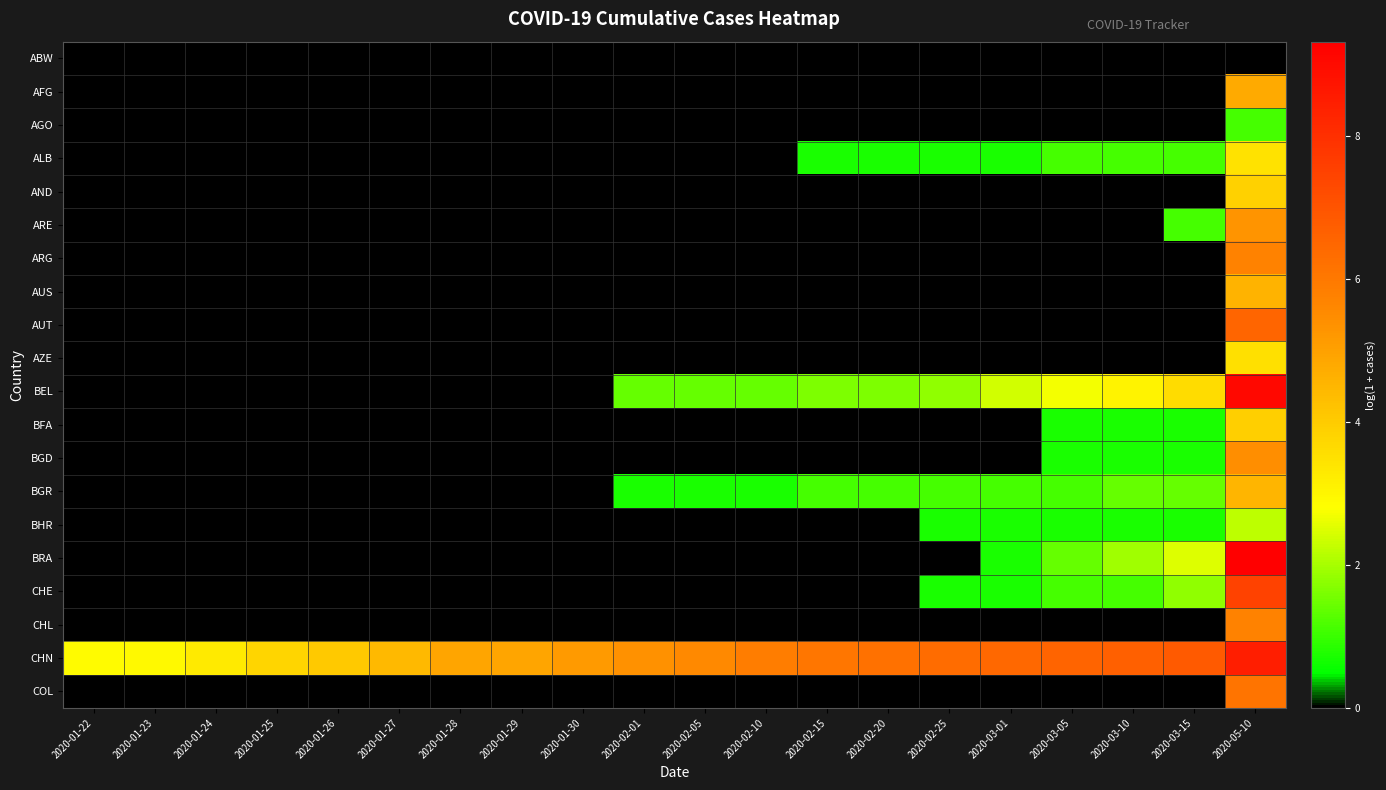

List the series in order of their peak value, highest first.

BRA, BEL, CHN, CHE, AUT, COL, CHL, ARG, BGD, ARE, AFG, AUS, BGR, BFA, AND, AZE, ALB, BHR, AGO, ABW